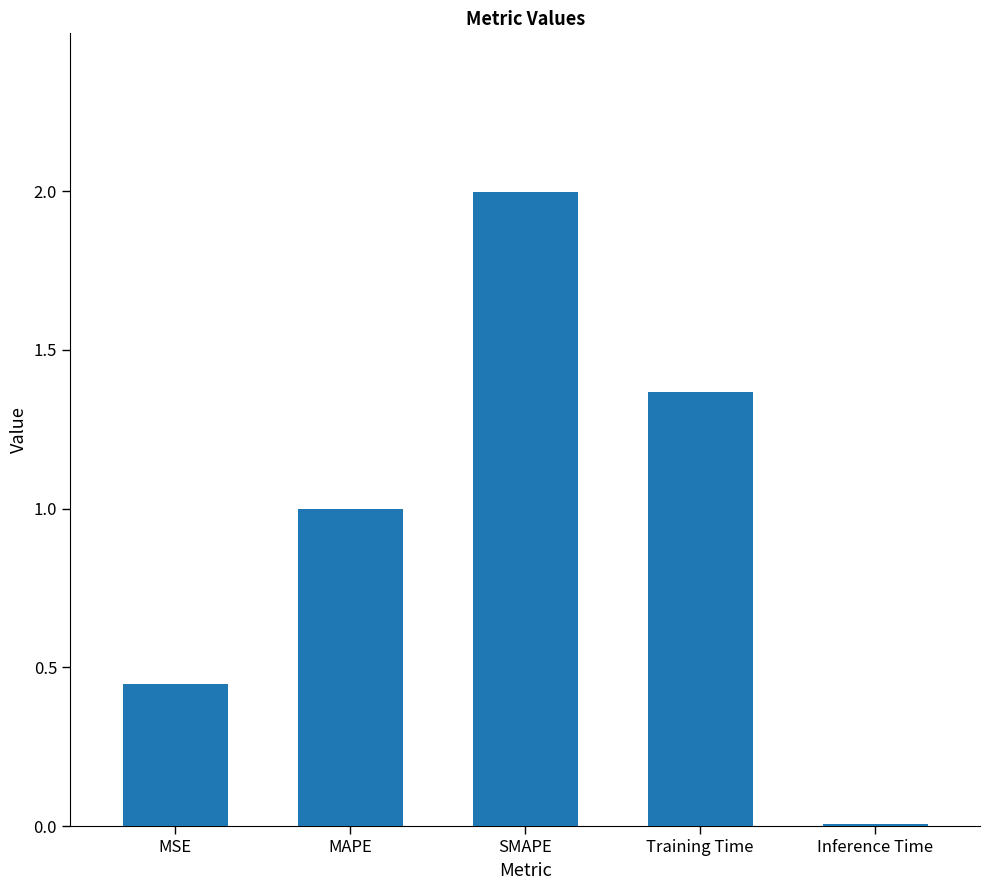

The chart shows a value of 0.6 at Training Time. True or false?

False